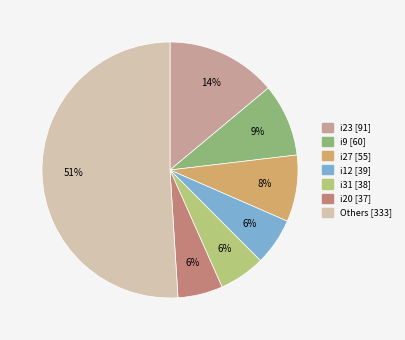

Is there a majority slice in this chart?

Yes